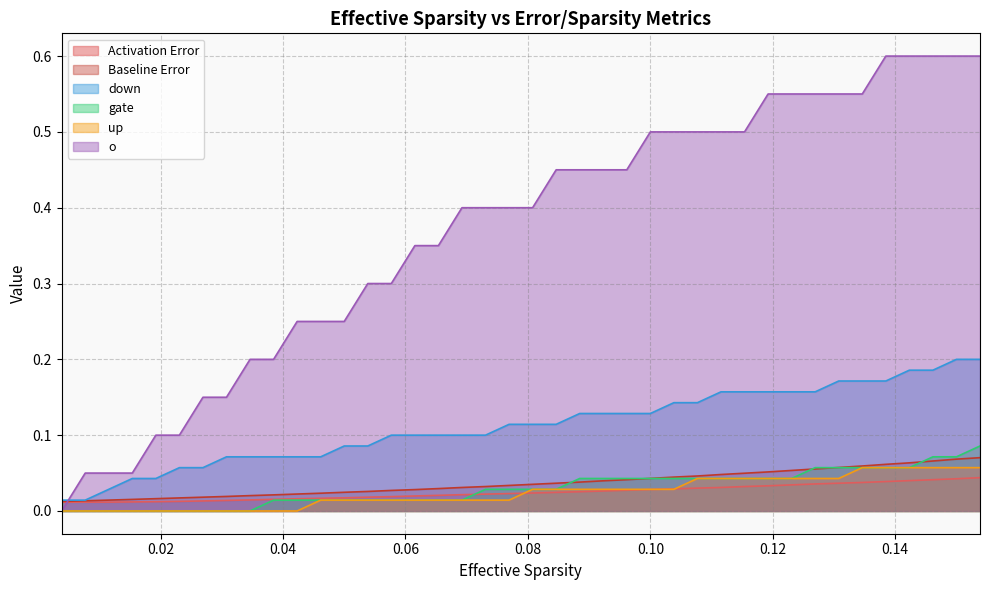

True or false: Baseline Error has a value of 0.0 at 0.1.

False